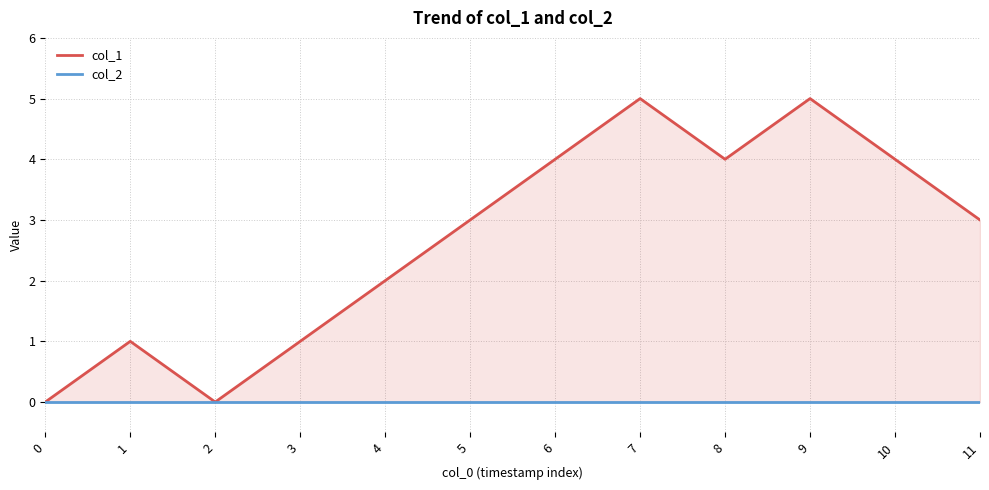

What is the average value of the col_1 series?

3